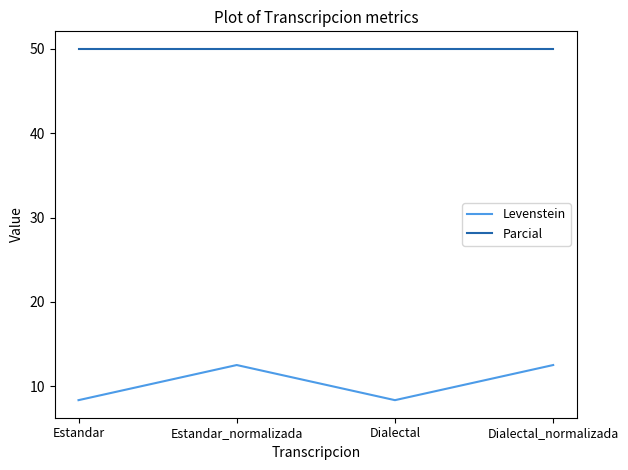

What position from the left is Dialectal_normalizada?

4